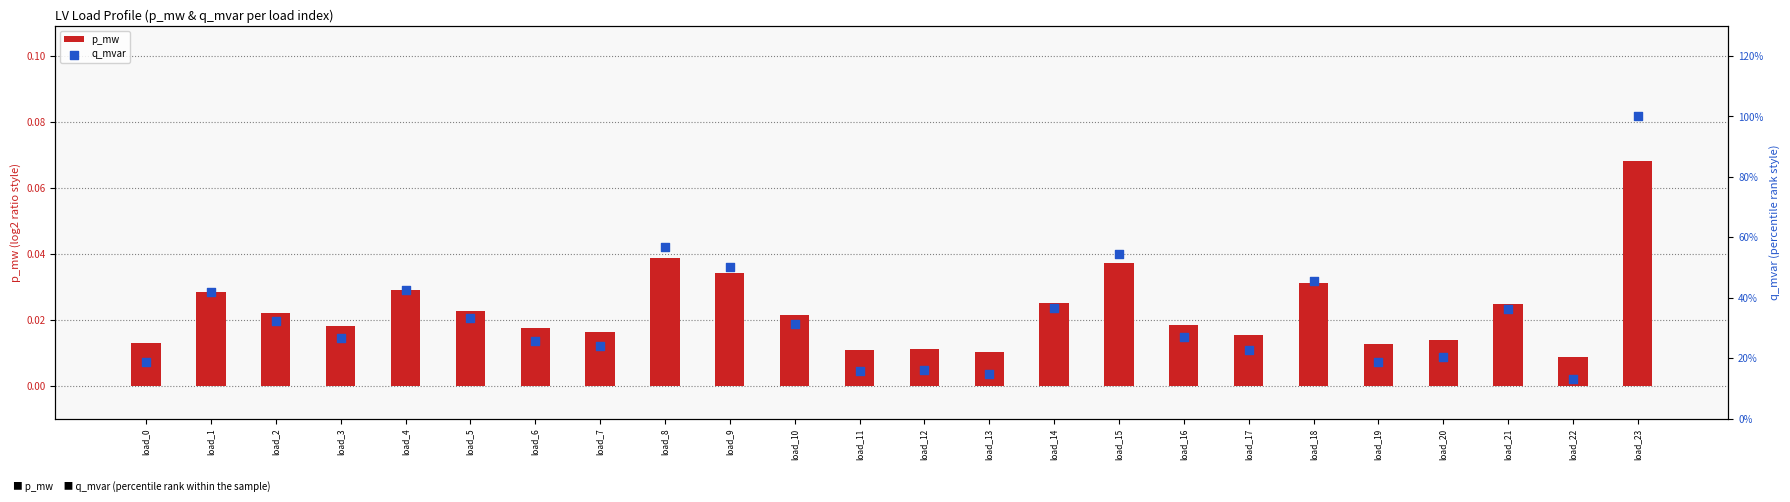

What are all the series names shown in the legend?

p_mw, q_mvar